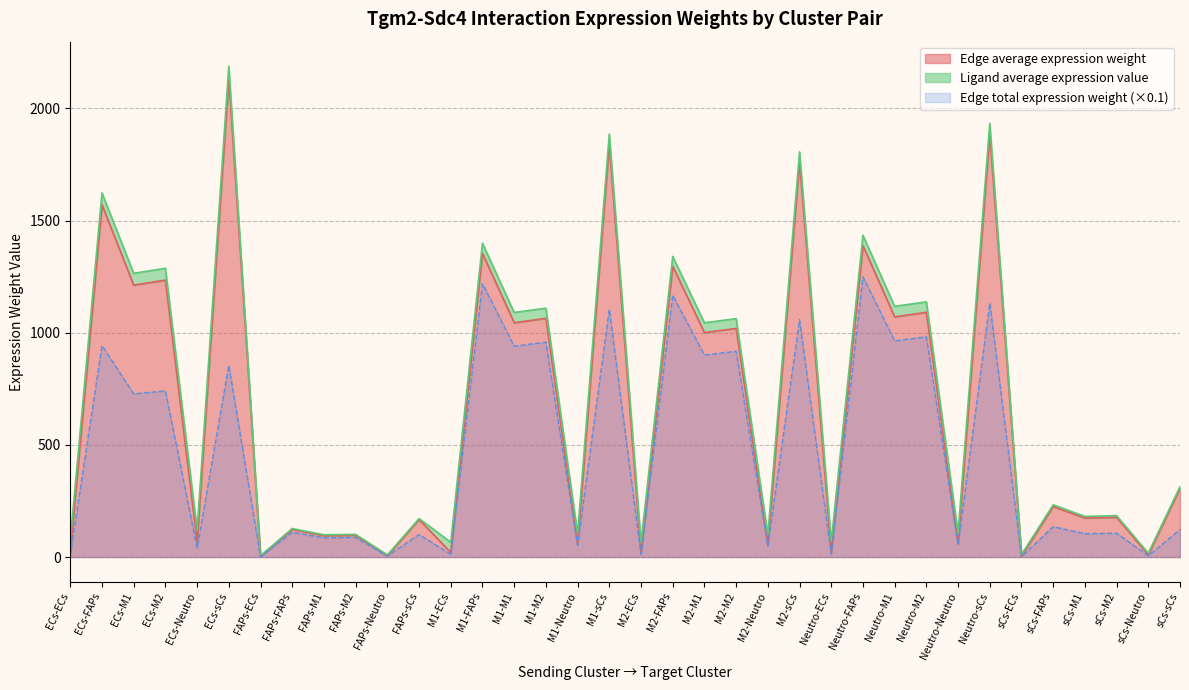

What is the label of the 17th point from the left?

M1-Neutro